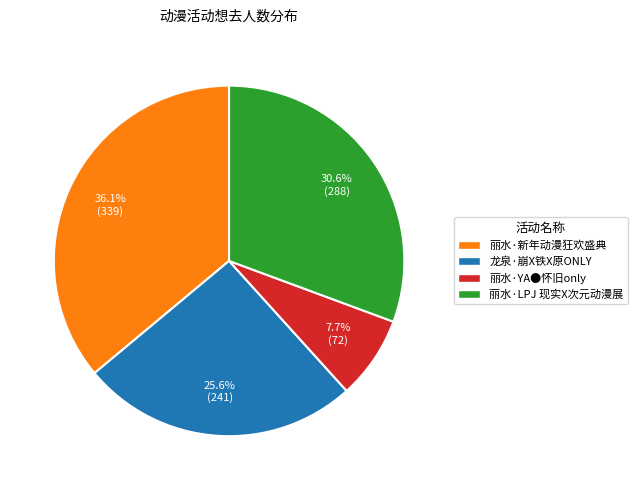

Does any single category account for the majority?

No